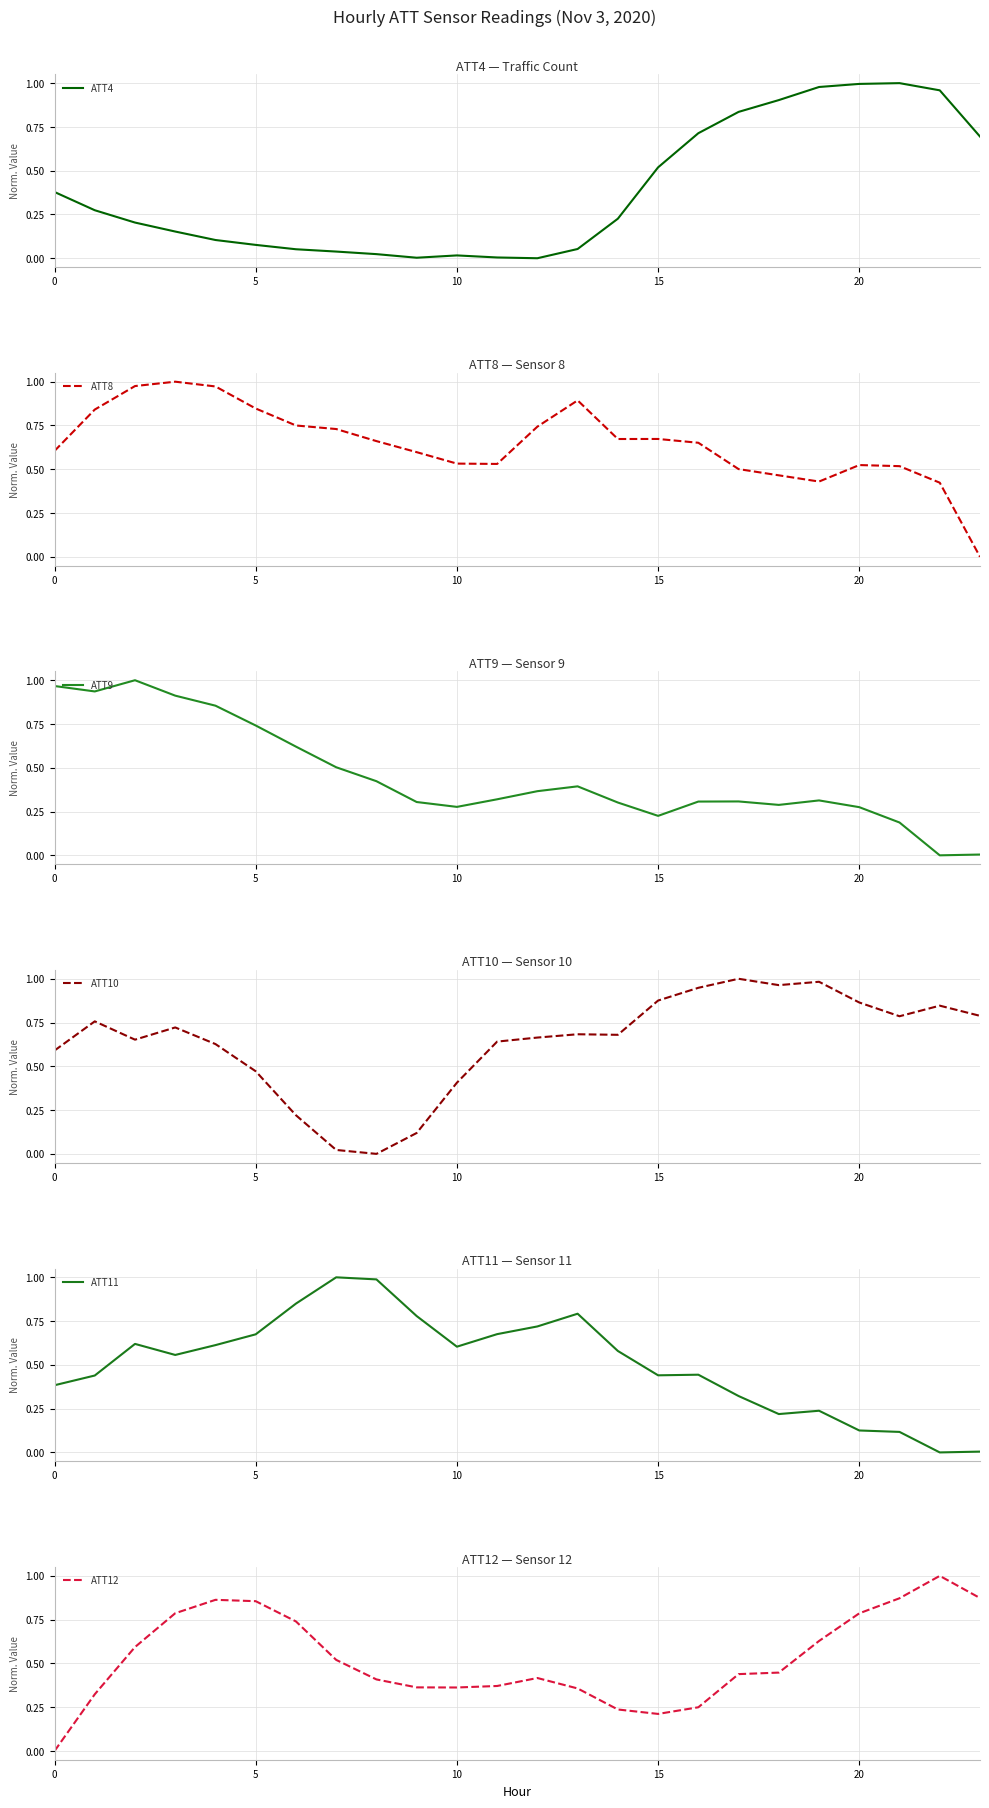

Which series has the largest range (max minus min)?

ATT4